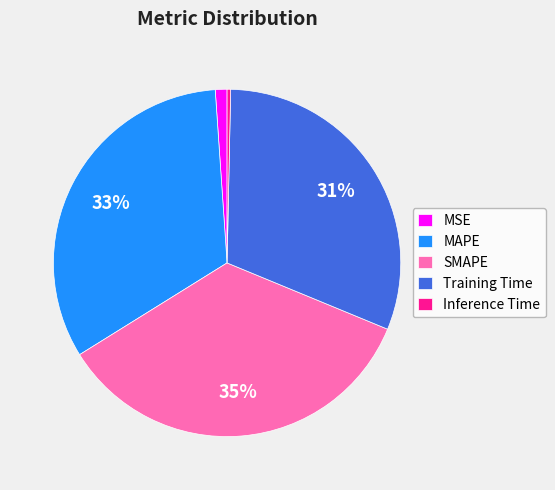

To the nearest percent, what is the difference between the largest and smallest slice percentages?

35%